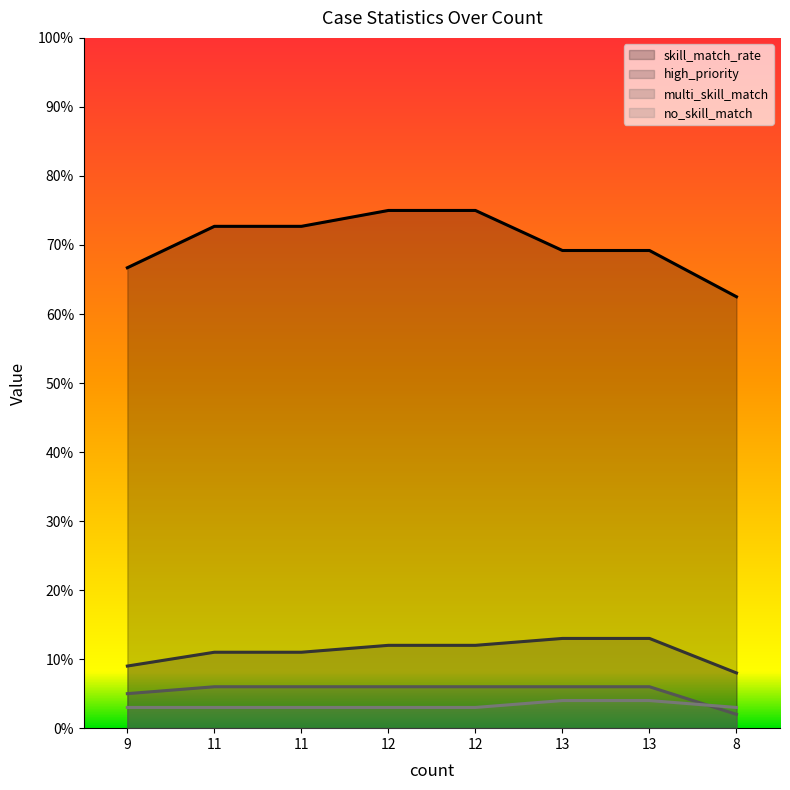

What is the spread (max minus min) of values at 11?

69.7